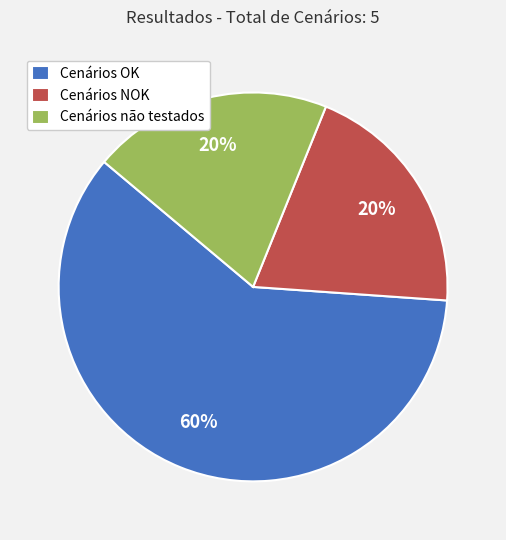

What is the largest slice in the pie chart?

Cenários OK